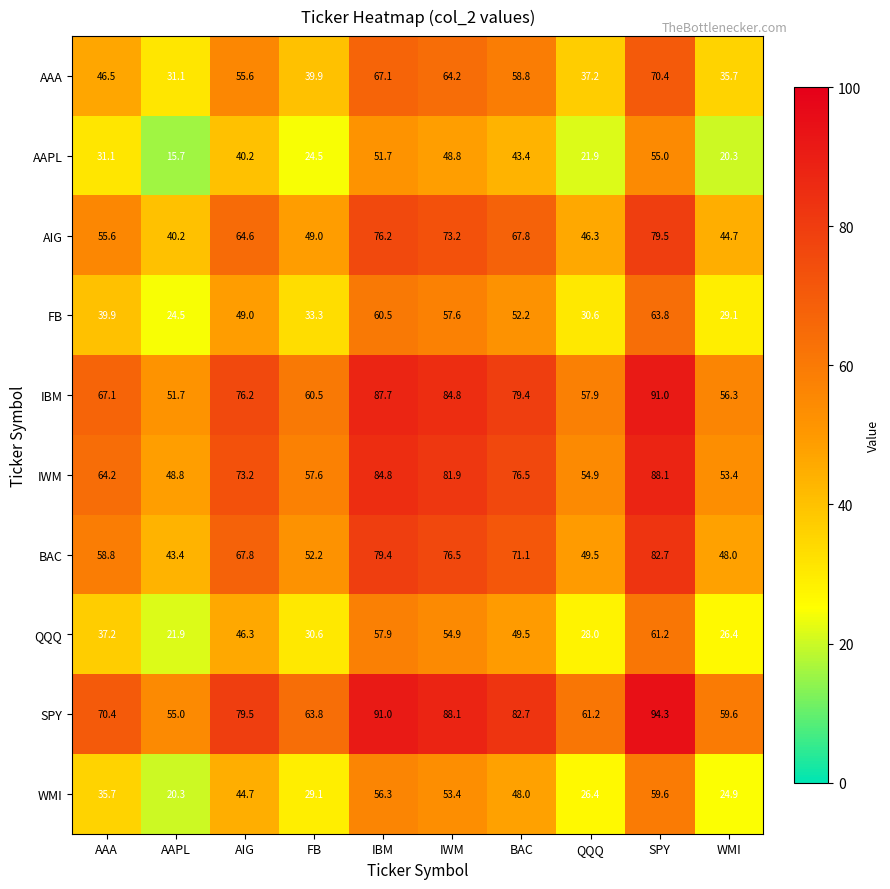

What is the difference between the maximum and minimum values in the FB series?

39.3